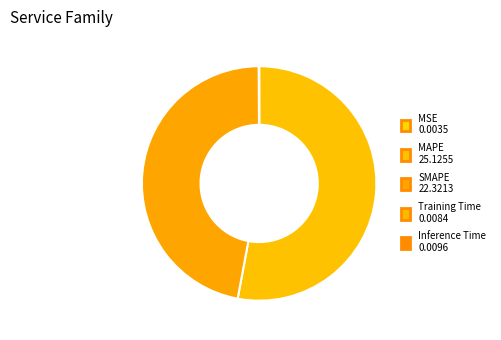

True or false: Inference Time accounts for 0% of the total.

True